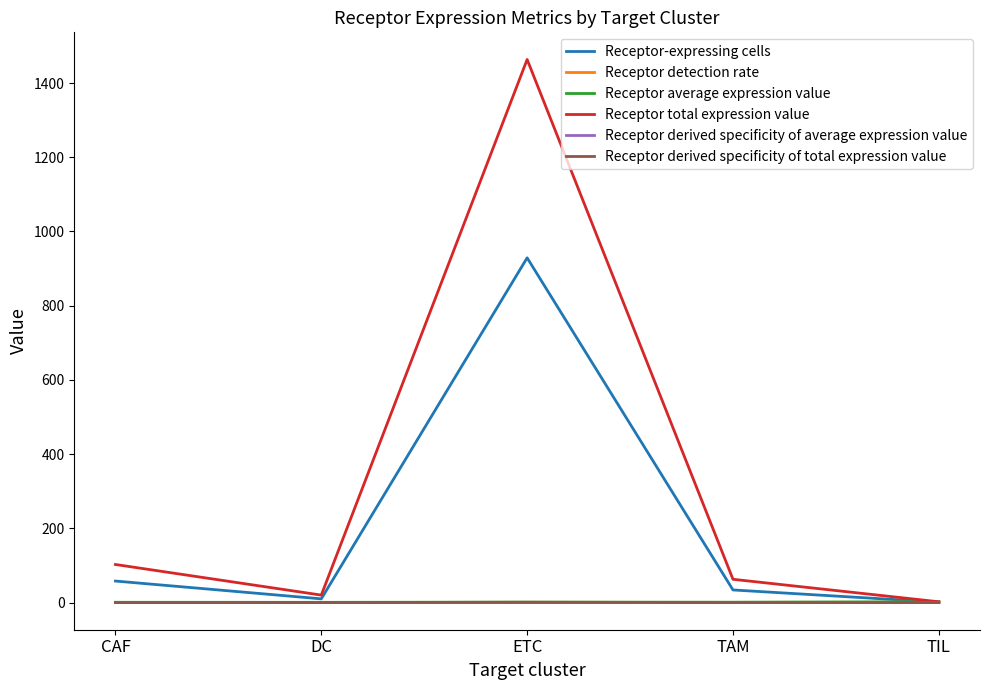

What are all the series names shown in the legend?

Receptor-expressing cells, Receptor detection rate, Receptor average expression value, Receptor total expression value, Receptor derived specificity of average expression value, Receptor derived specificity of total expression value